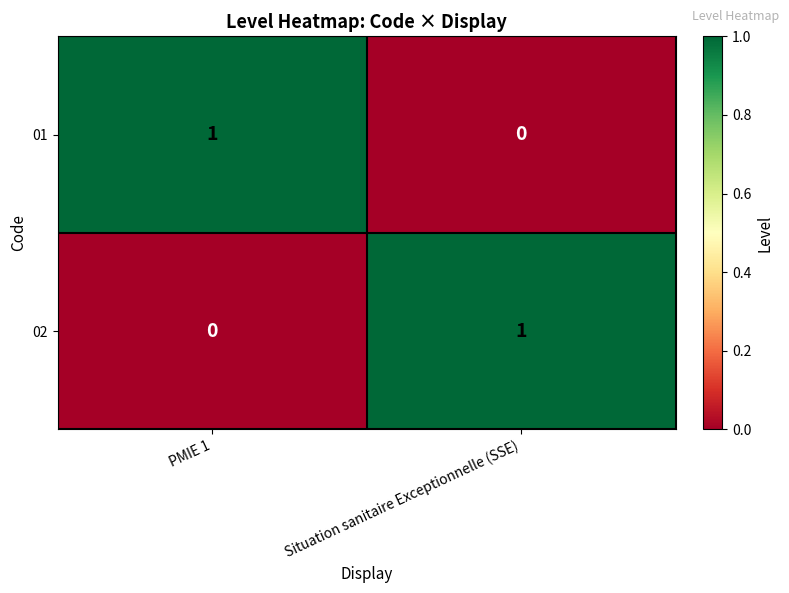

Rank the categories by 01 value from lowest to highest.

Situation sanitaire Exceptionnelle (SSE), PMIE 1